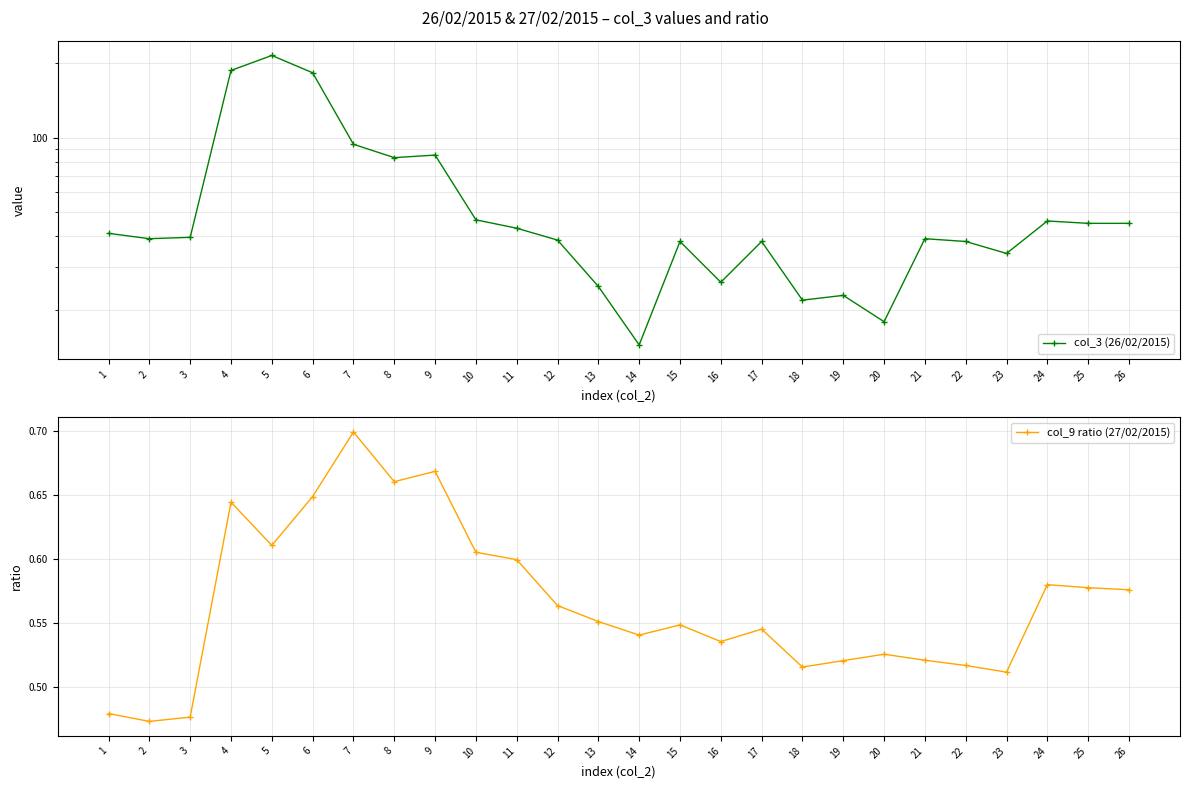

The col_9 ratio (27/02/2015) series shows 0.1 at 21. True or false?

False